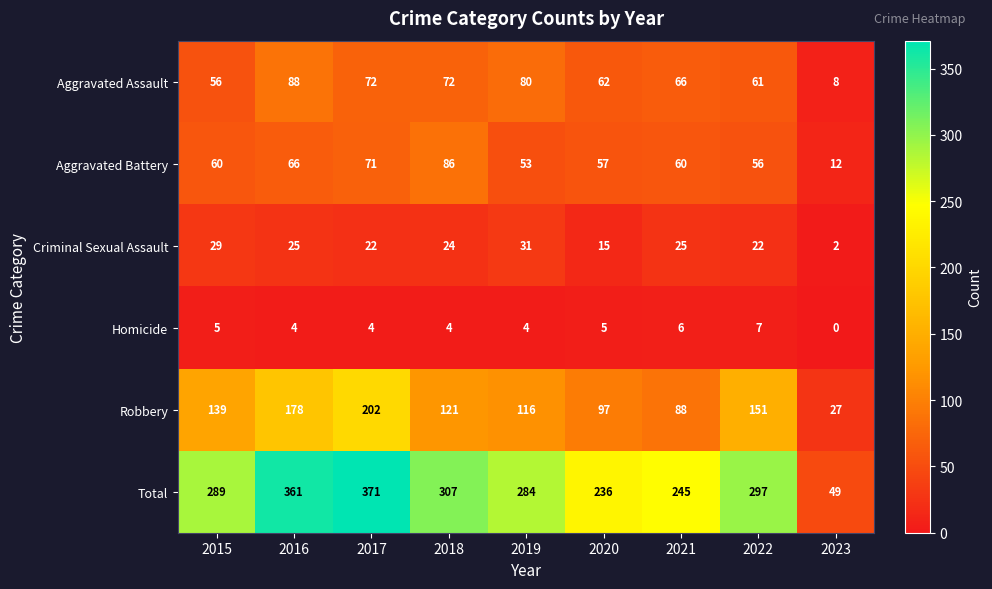

The value of Aggravated Assault at 2020 is 62. True or false?

True